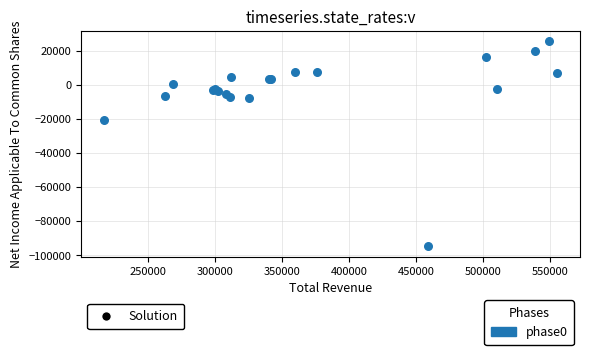

What Y value in the scatter plot is closest to -34650?

-20600